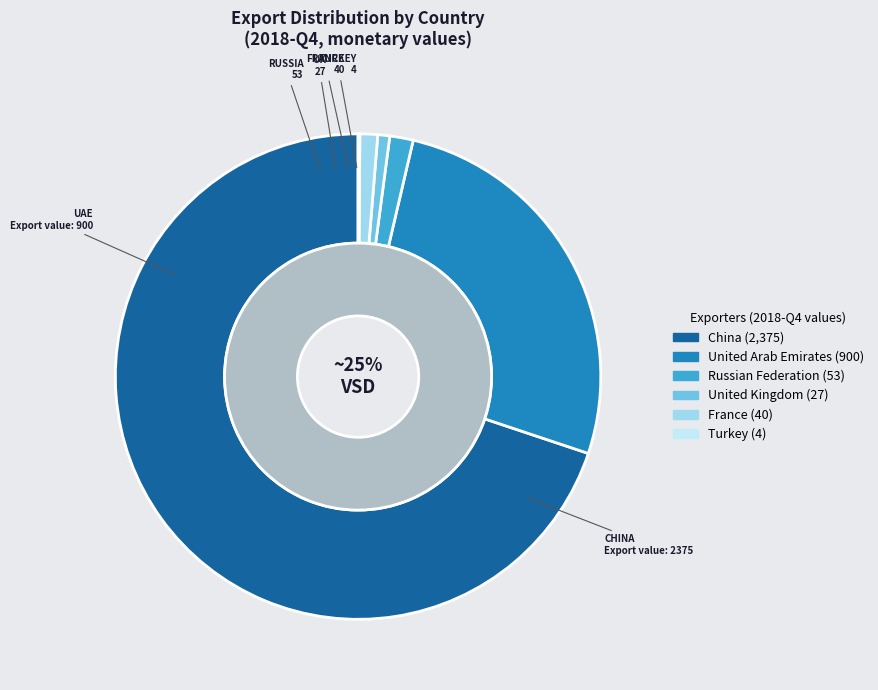

What percentage is NOT represented by Luxembourg?

100.0%